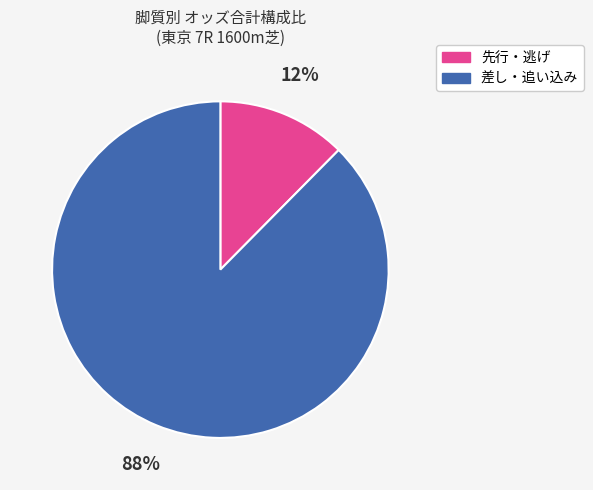

How many segments does this pie chart have?

2